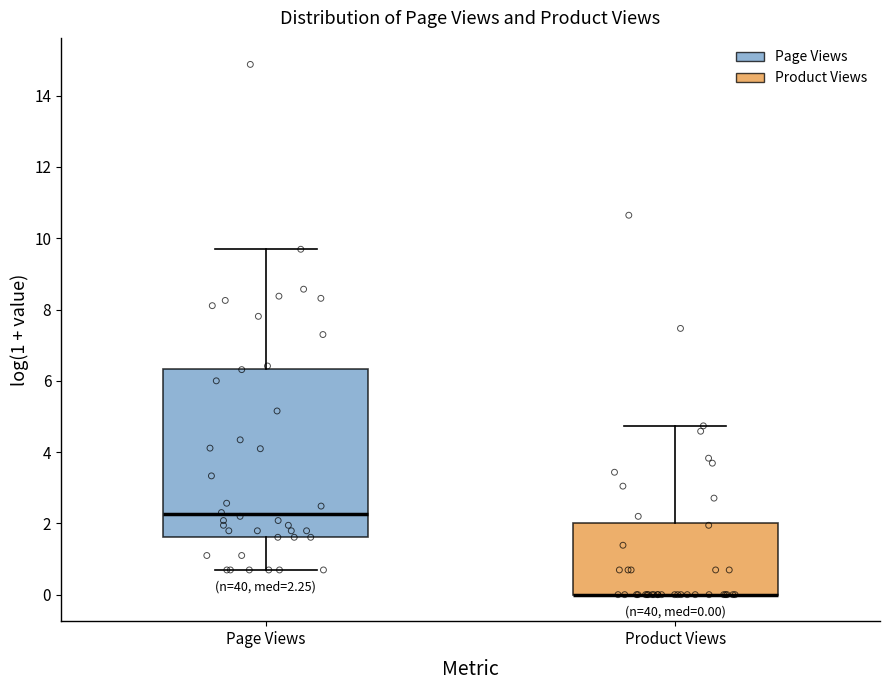

Comparing the boxes themselves (not the whiskers), which one is the tallest?

Page Views